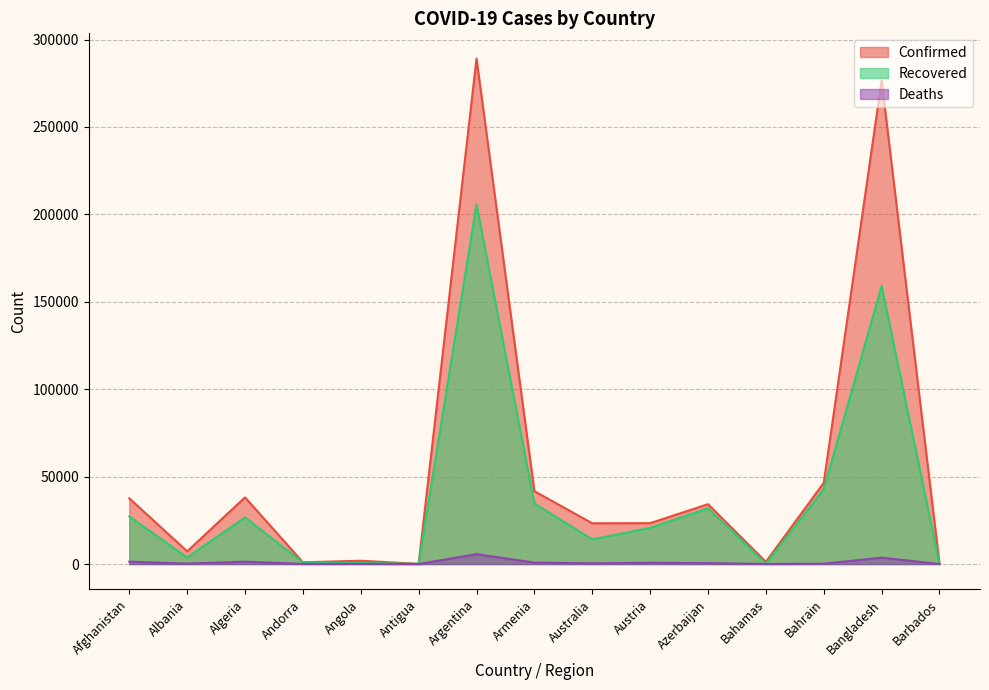

What is the difference between the second highest and second lowest values in the Recovered series?

158829